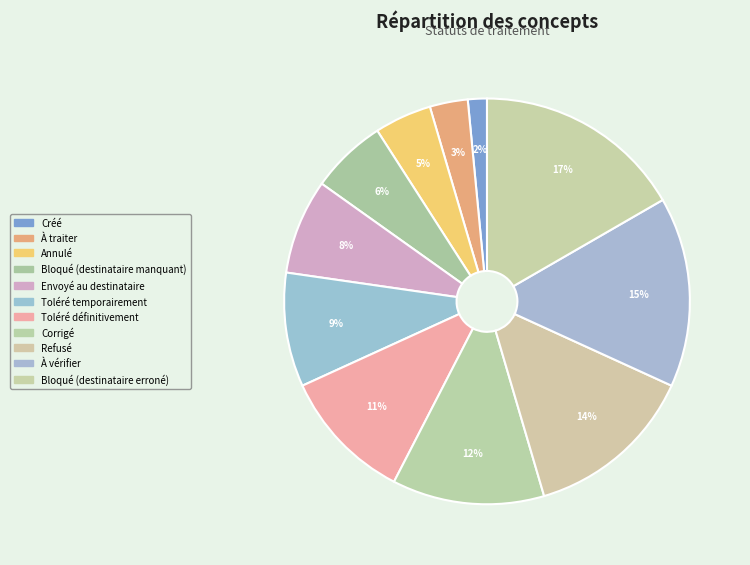

Do Corrigé and Créé together represent more than half of the pie?

No